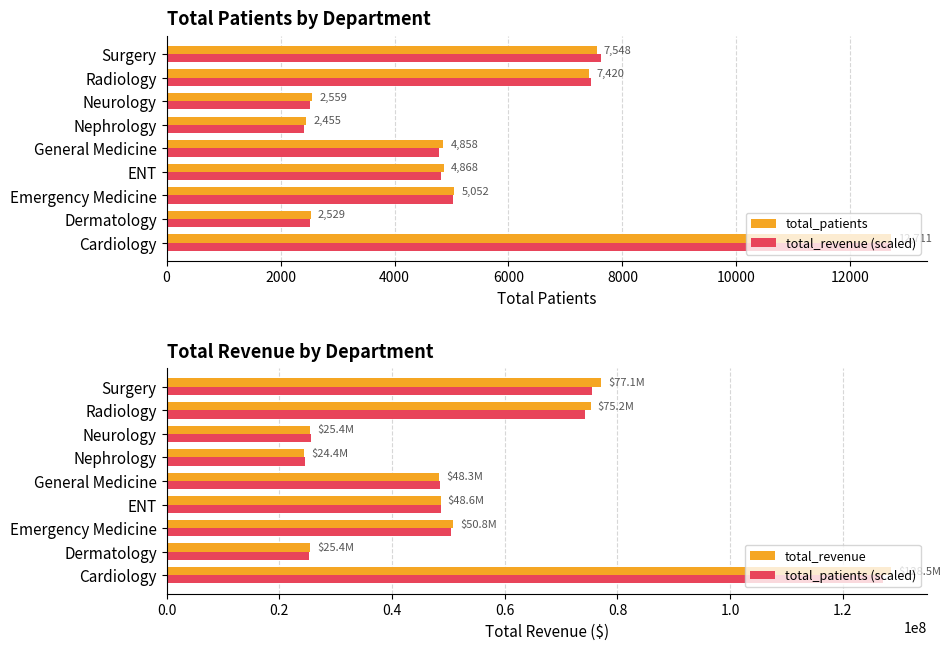

The value of total_revenue (scaled) at Nephrology is 3409.6. True or false?

False